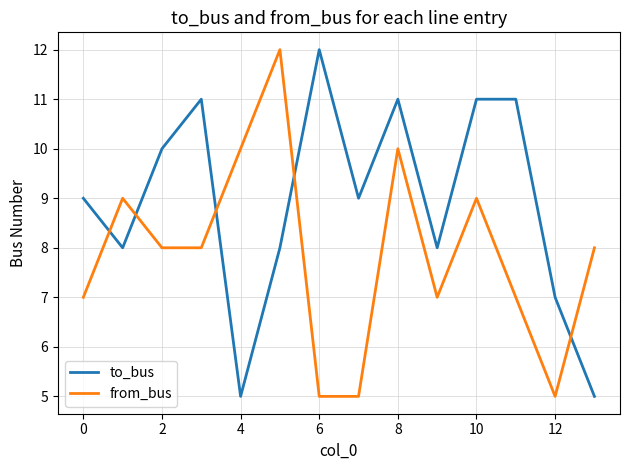

List the series in order of their overall mean, lowest first.

from_bus, to_bus